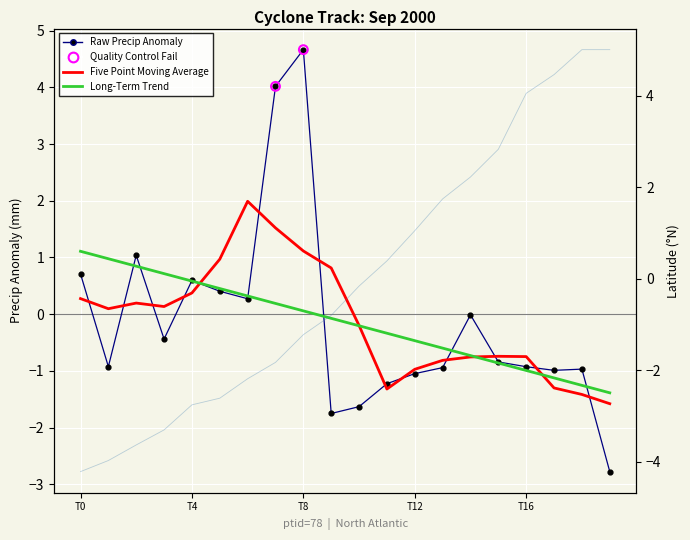

At which category is the sum across all series the highest?

T8